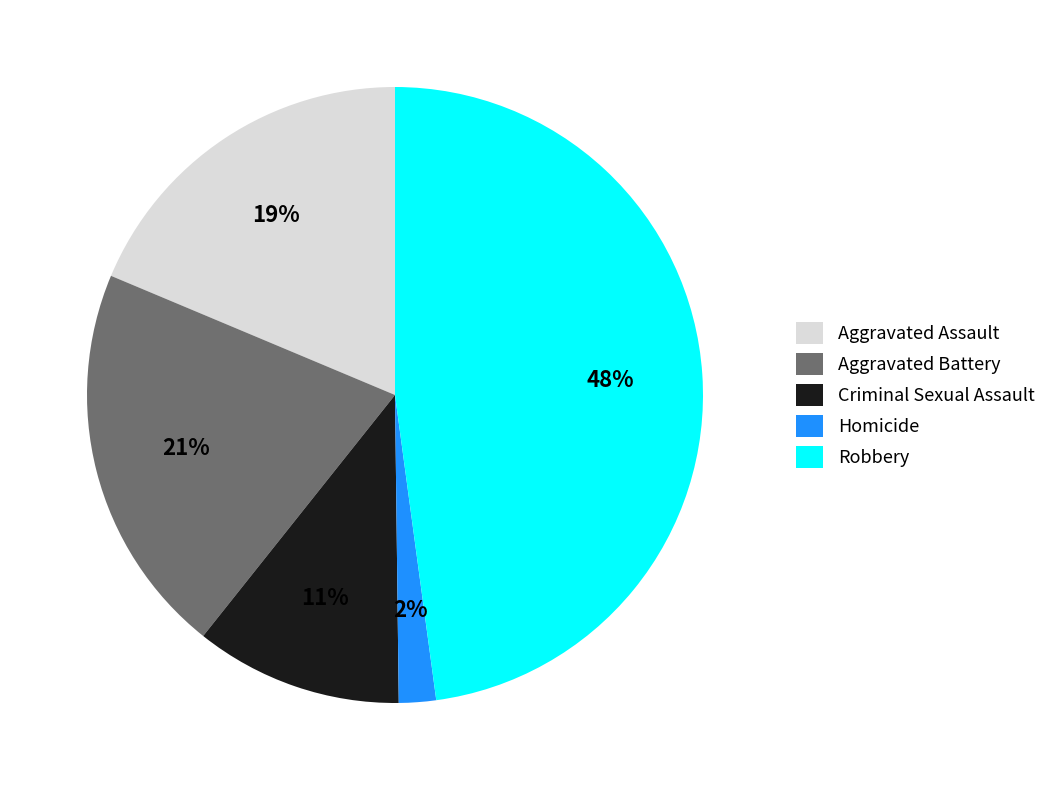

Count the number of slices in the pie.

5